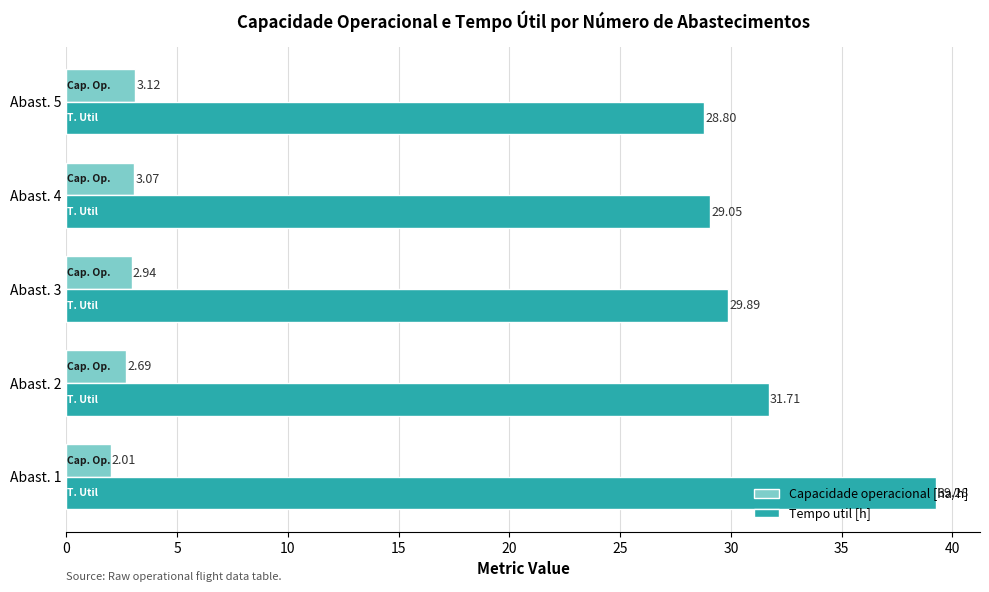

Which series has the widest spread of values?

Tempo util [h]